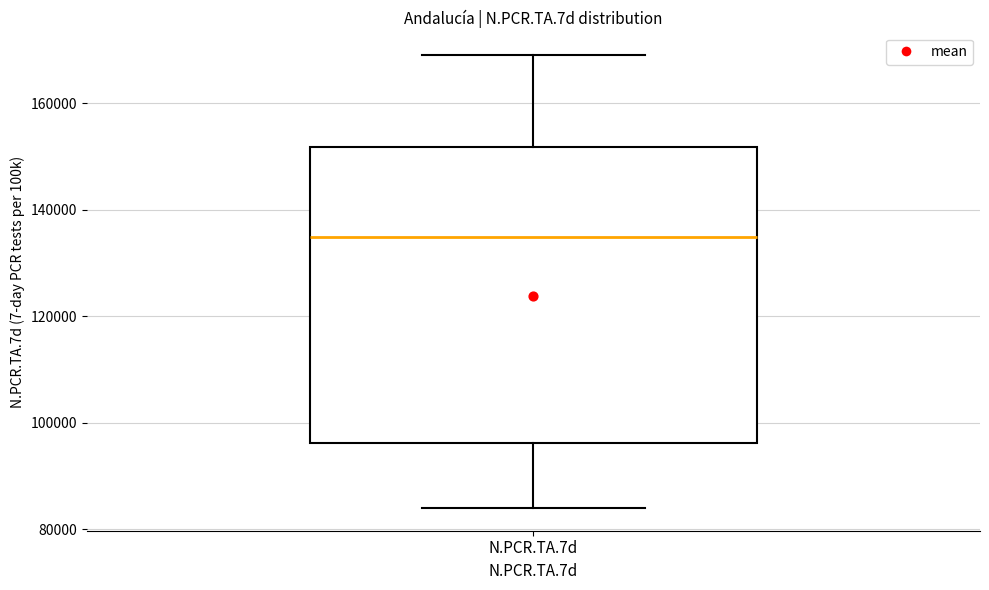

Transcribe this box plot: give where the median line is, the range the box spans, and where the two whiskers end, as read against the y-axis. The values are not printed on the chart, so give them approximately, as read against the axis.

median 134000, box 96000 to 152000, whiskers 84000 to 168000